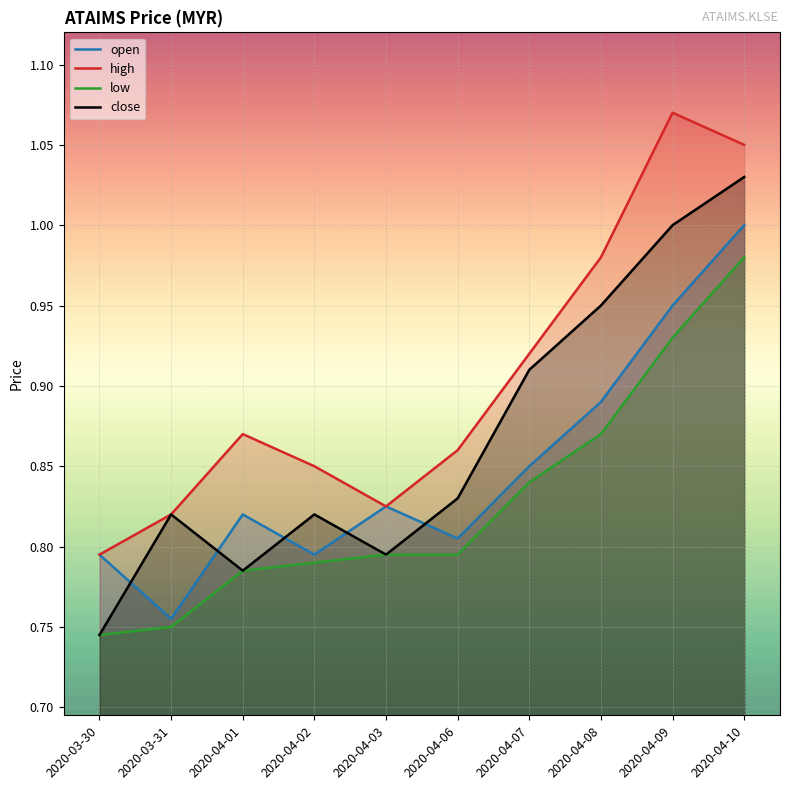

Rank the series at 2020-04-01 from lowest to highest value.

low, close, open, high